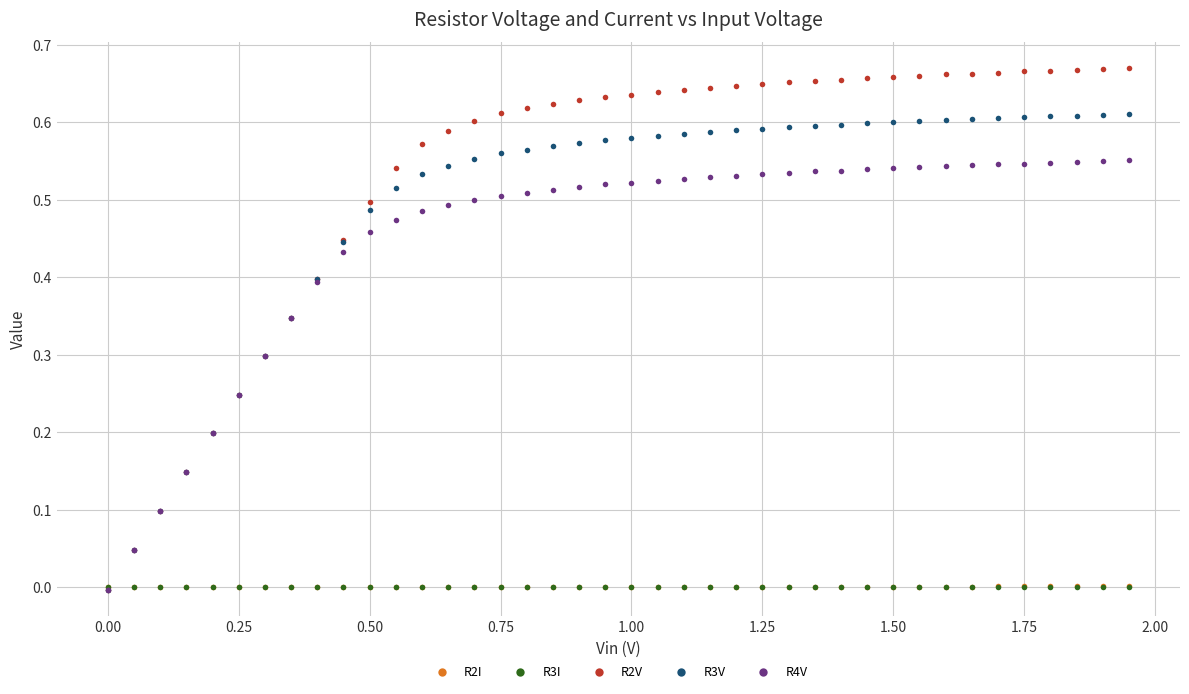

Which series has the largest total across all categories?

R2V